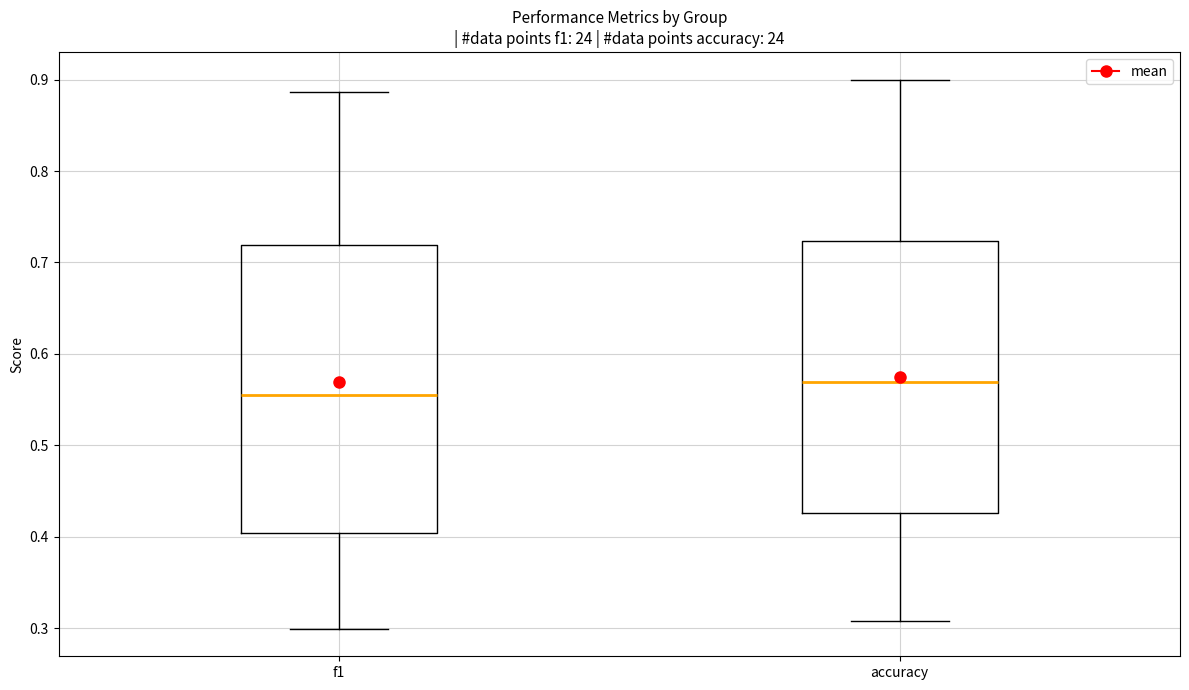

Reading left to right, read every box against the y-axis: the position of its median line, the range the box covers, and the ends of its whiskers. The values are not printed on the chart, so give them approximately, as read against the axis.

f1: median 0.56, box 0.40 to 0.72, whiskers 0.30 to 0.89
accuracy: median 0.57, box 0.43 to 0.72, whiskers 0.31 to 0.90